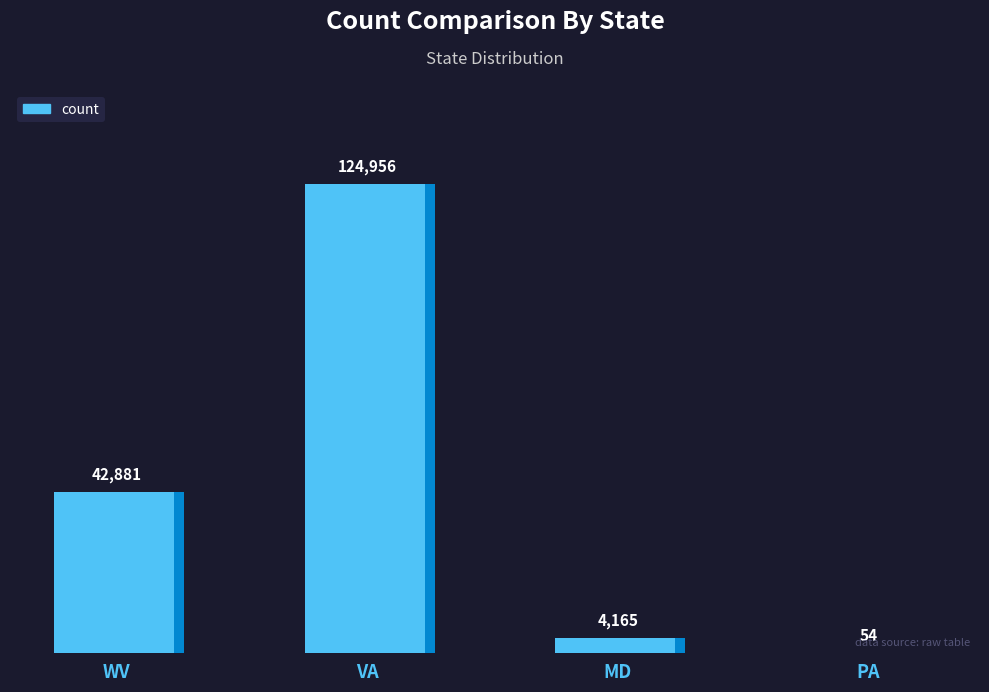

At which category does the chart reach its minimum across all series?

PA